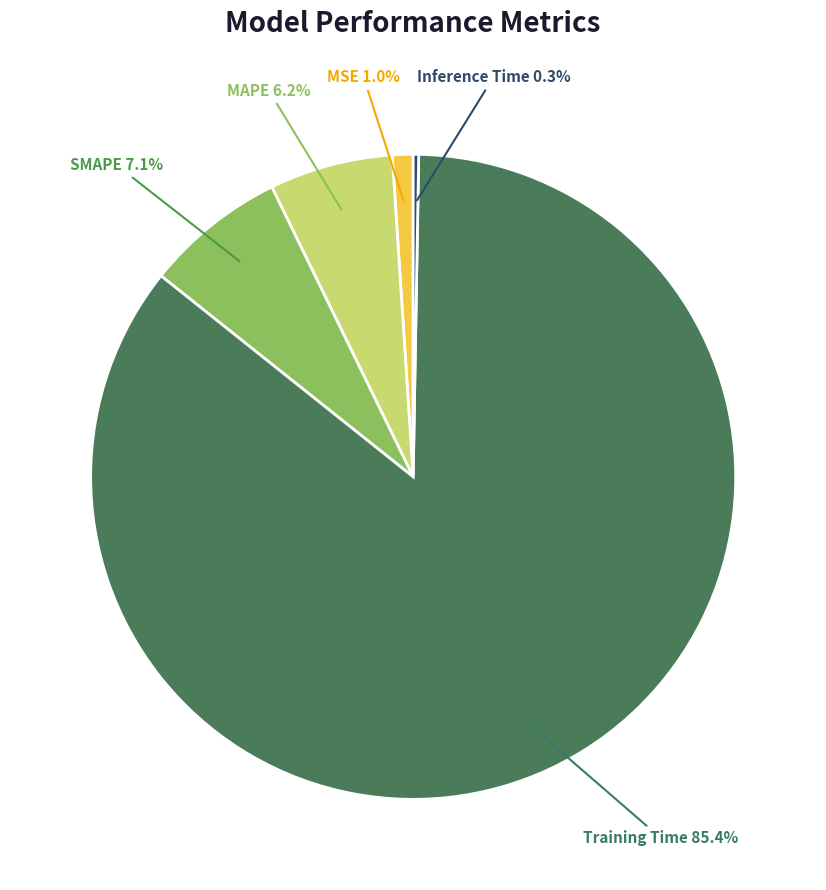

Is there a majority slice in this chart?

Yes